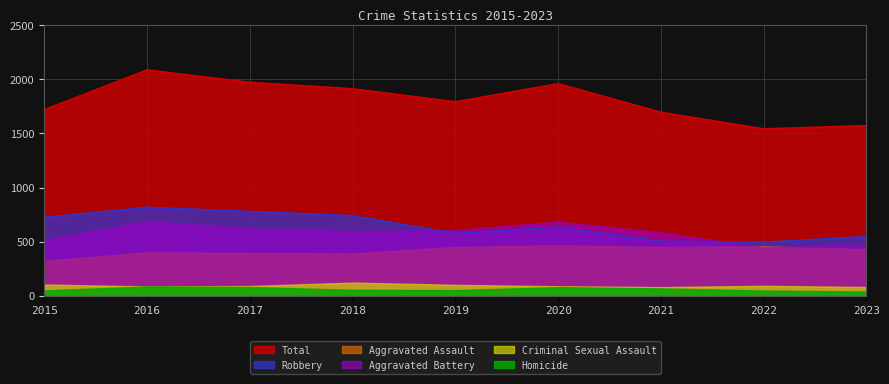

How many data points in Total are less than 1792?

4